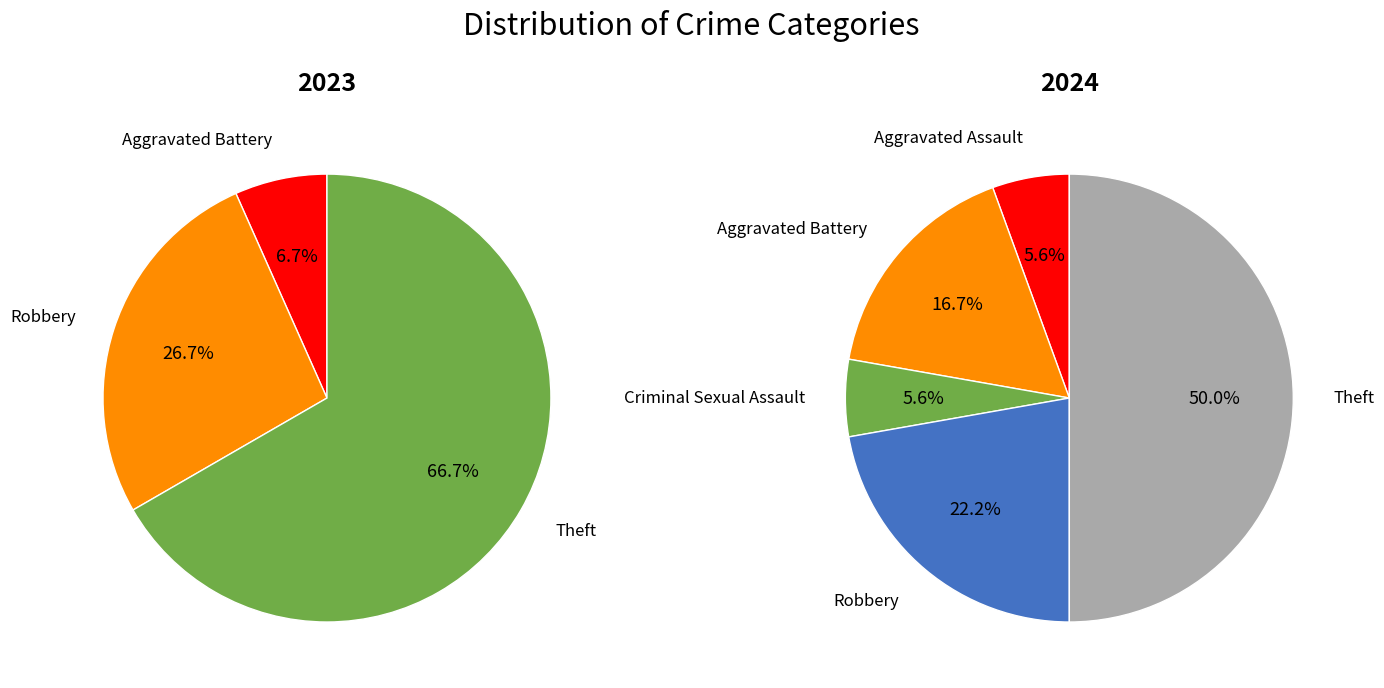

Is Theft the majority of the pie?

No